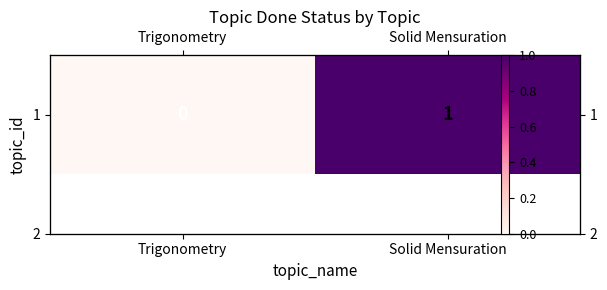

Reading left to right, list all the values displayed in this chart.

Trigonometry=0	Solid Mensuration=1